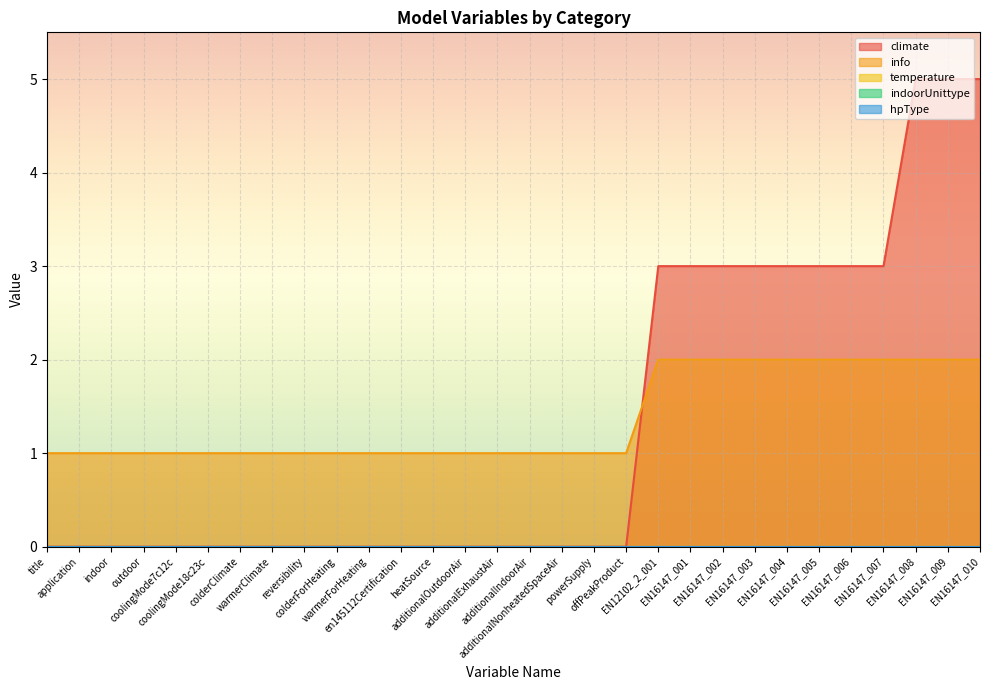

What is the value of the info point at the 18th from the left?

1